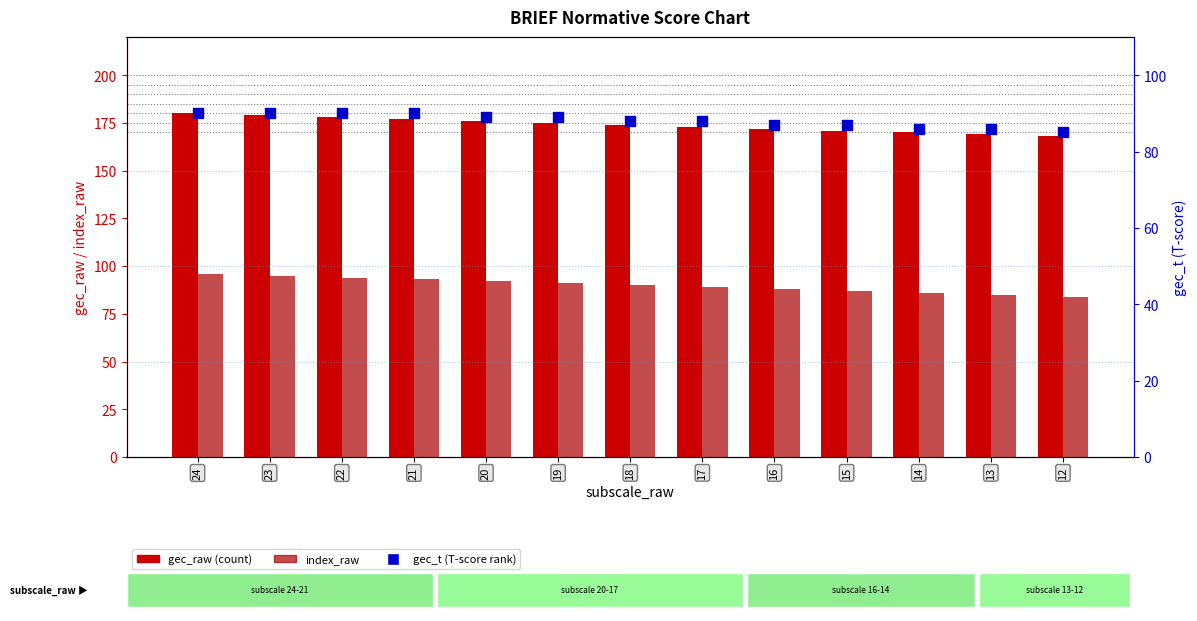

What are all the series names shown in the legend?

gec_raw, index_raw, gec_t